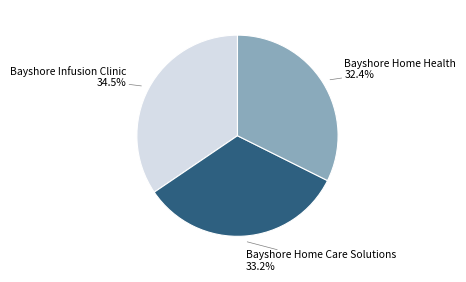

To the nearest percent, what is the average slice percentage?

33%